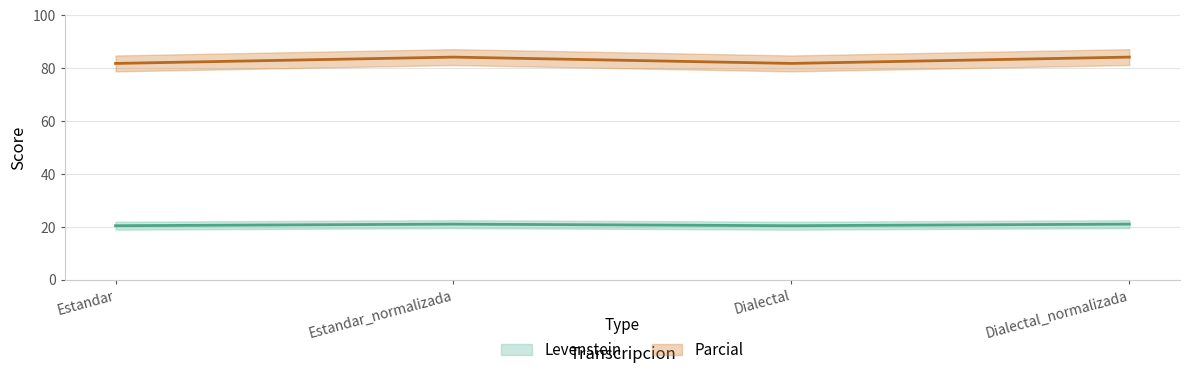

The value of Parcial at Dialectal_normalizada is 27.7. True or false?

False